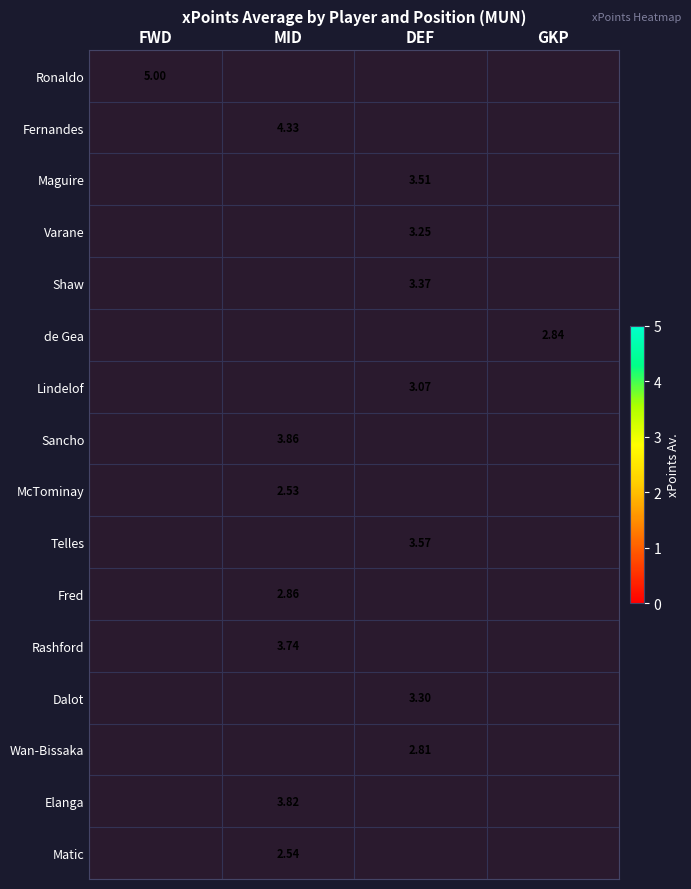

Is the value of Sancho at MID greater than the value of McTominay at MID?

Yes